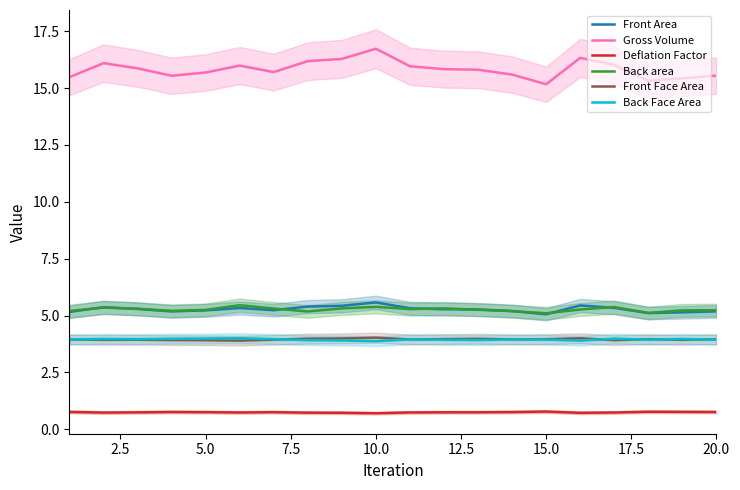

What is the difference between the second highest and second lowest values in the Gross Volume series?

1.0